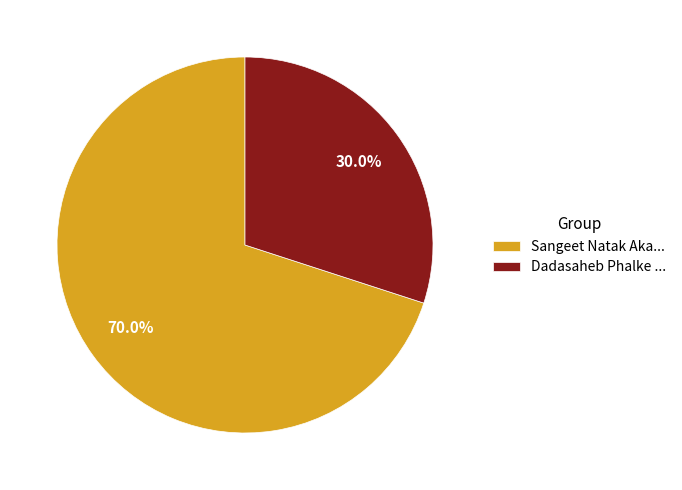

Which slice is the largest?

Sangeet Natak Aka...